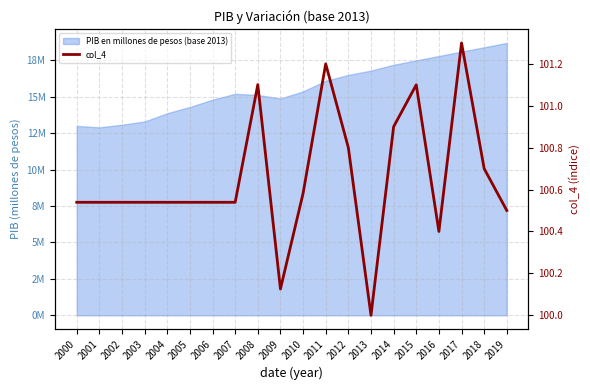

What is the average value?

100.7